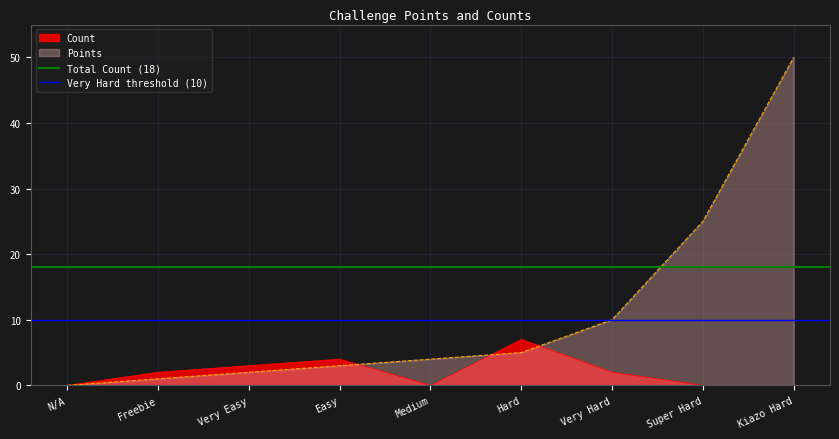

What is the maximum value for Total Count (18)?

18